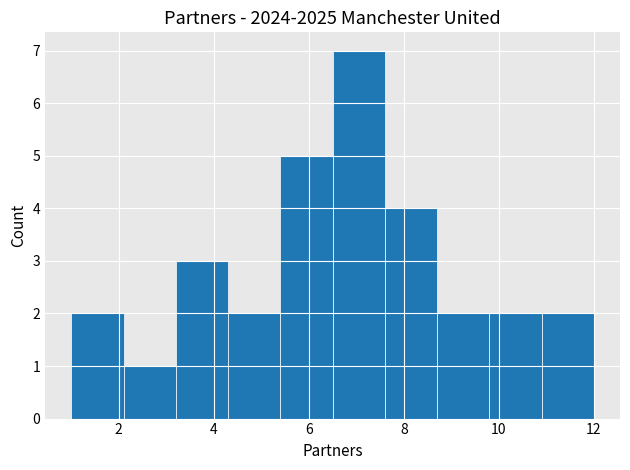

Which range on the x-axis has the tallest bar?

6.5 to 7.6